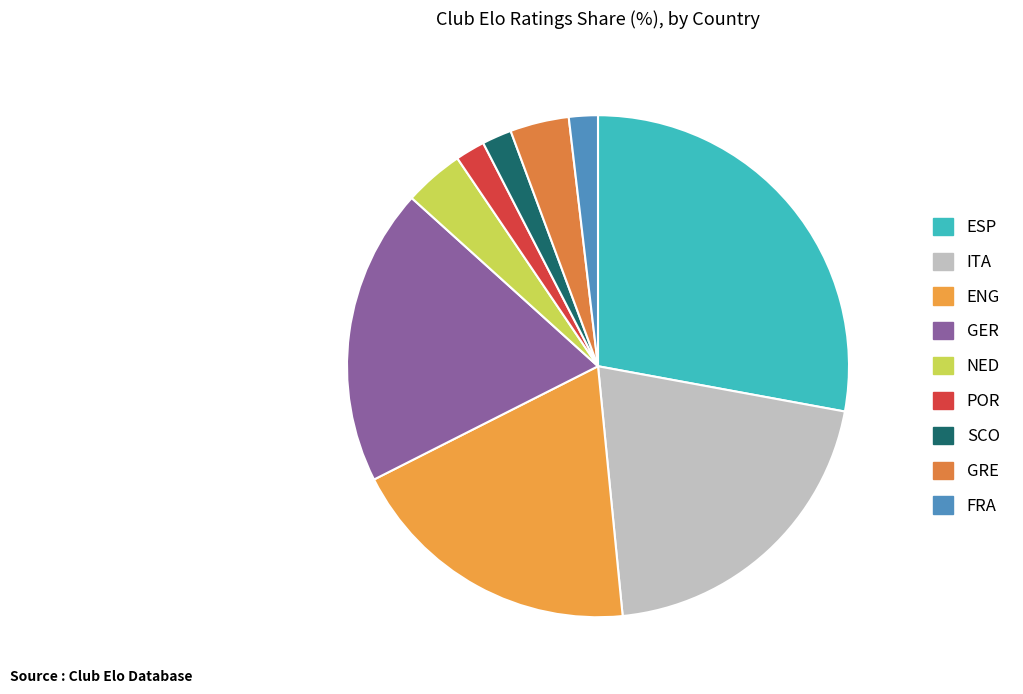

Is it true that NED is 14% of the pie?

False